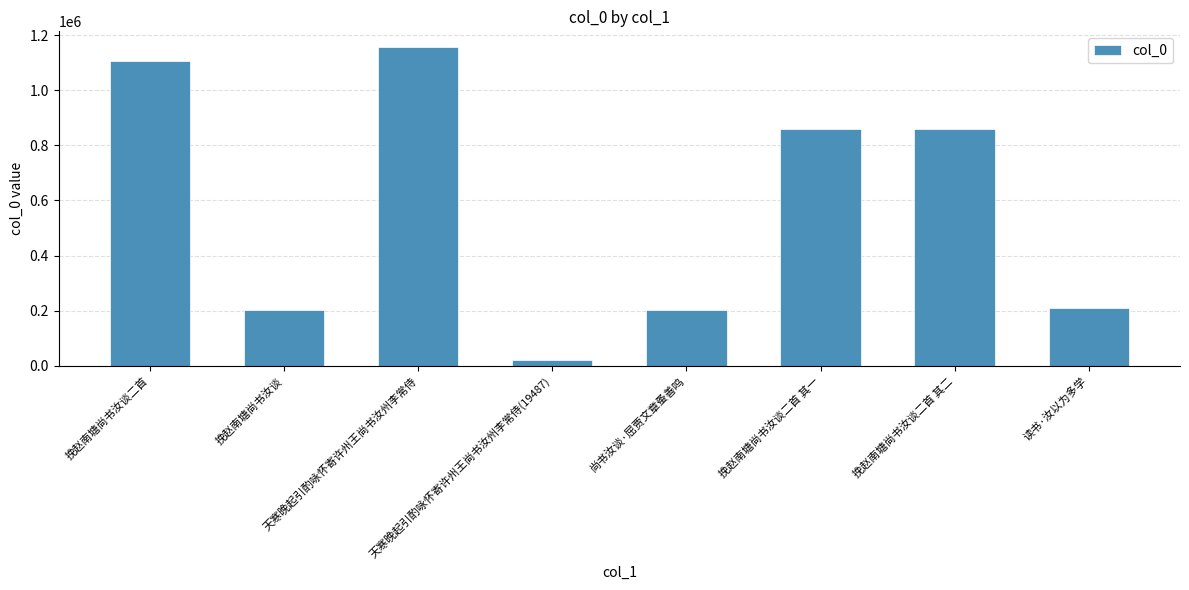

What is the ratio of the value at 读书·汝以为多学 to the value at 尚书汝谈·屈贾文章蚤善鸣?

1.0